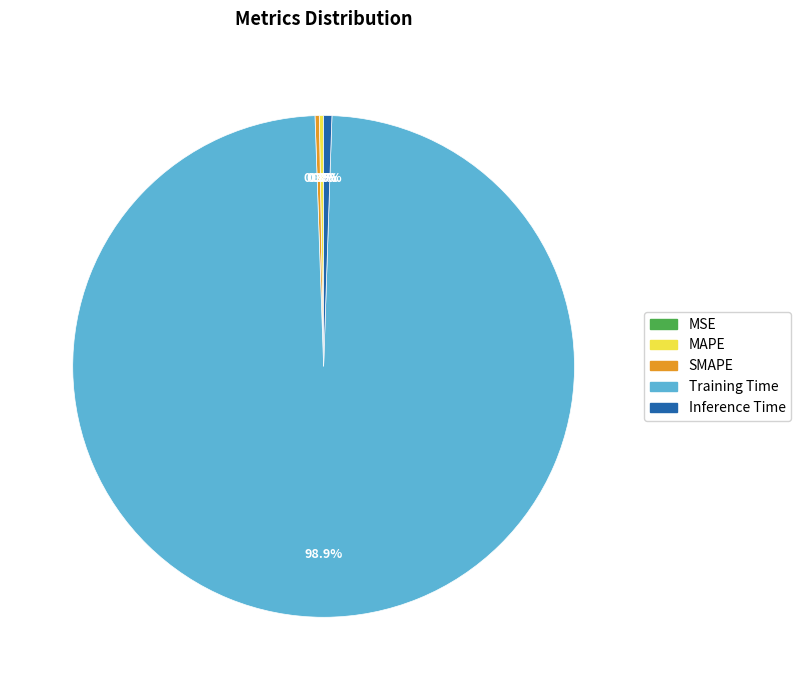

Is Training Time the majority of the pie?

Yes